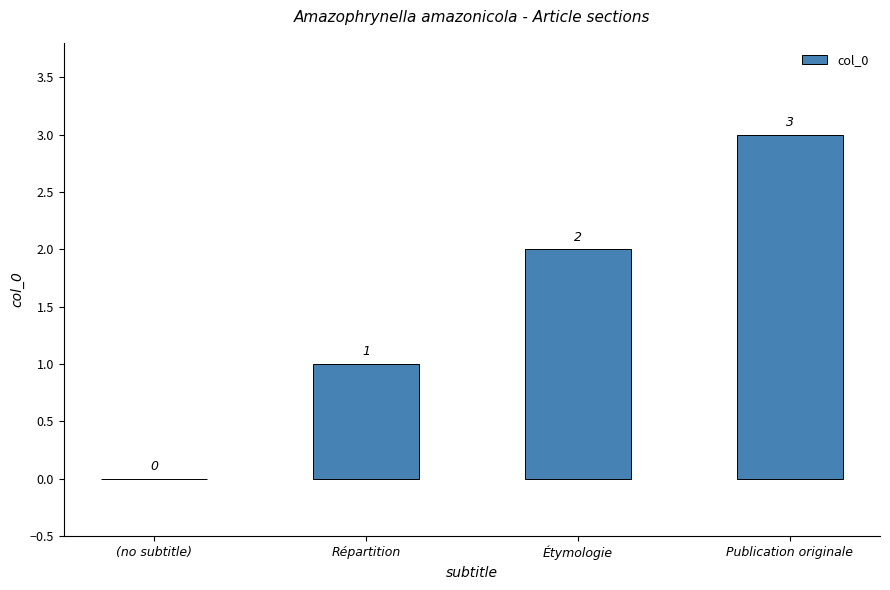

The value at (no subtitle) is 2. True or false?

False